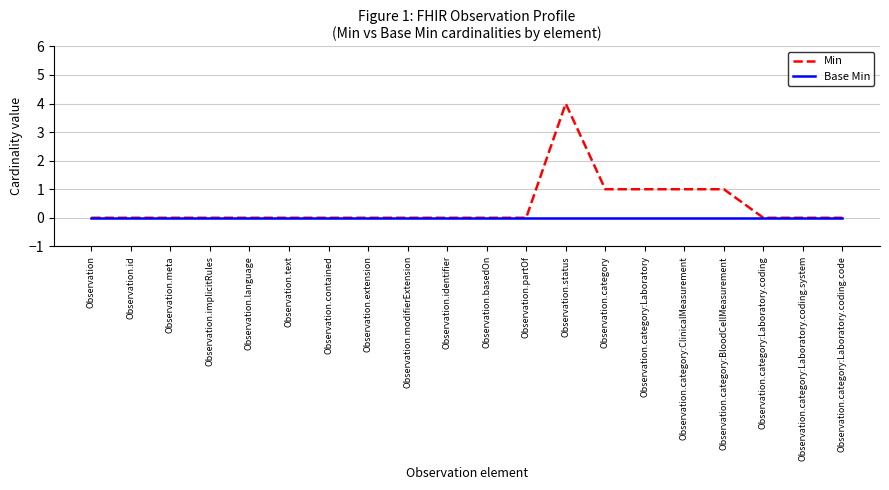

Reading right to left, transcribe all the data shown in this chart.

Min: Observation.category:Laboratory.coding.code=0	Observation.category:Laboratory.coding.system=0	Observation.category:Laboratory.coding=0	Observation.category:BloodCellMeasurement=1	Observation.category:ClinicalMeasurement=1	Observation.category:Laboratory=1	Observation.category=1	Observation.status=4	Observation.partOf=0	Observation.basedOn=0	Observation.identifier=0	Observation.modifierExtension=0	Observation.extension=0	Observation.contained=0	Observation.text=0	Observation.language=0	Observation.implicitRules=0	Observation.meta=0	Observation.id=0	Observation=0
Base Min: Observation.category:Laboratory.coding.code=0	Observation.category:Laboratory.coding.system=0	Observation.category:Laboratory.coding=0	Observation.category:BloodCellMeasurement=0	Observation.category:ClinicalMeasurement=0	Observation.category:Laboratory=0	Observation.category=0	Observation.status=0	Observation.partOf=0	Observation.basedOn=0	Observation.identifier=0	Observation.modifierExtension=0	Observation.extension=0	Observation.contained=0	Observation.text=0	Observation.language=0	Observation.implicitRules=0	Observation.meta=0	Observation.id=0	Observation=0